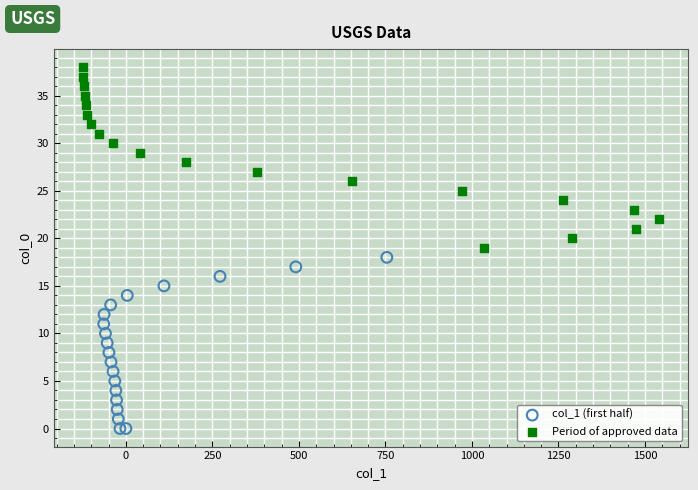

Which series reaches the maximum Y coordinate?

Period of approved data